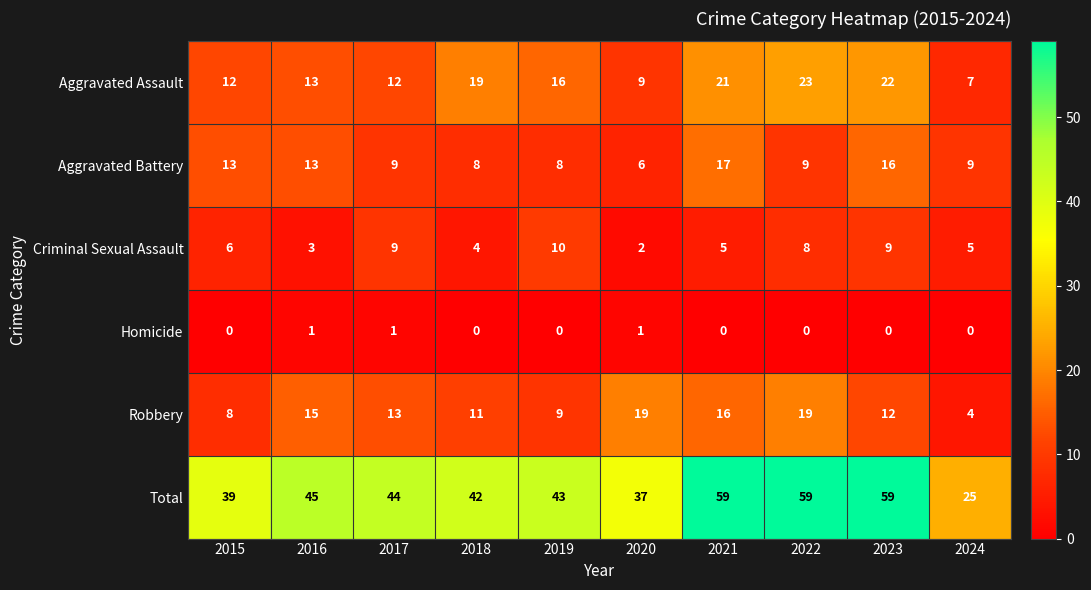

At which label is Criminal Sexual Assault closest to 6?

2015